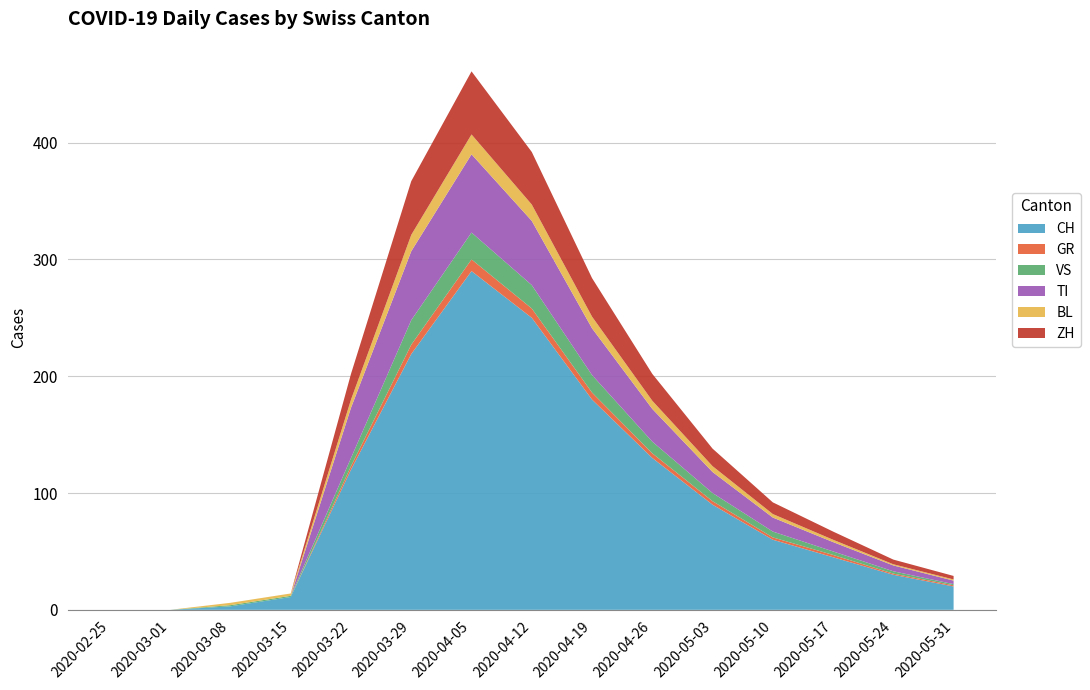

Reading left to right, extract all data points from this chart.

CH: 0	0	3	11	120	219	290	250	180	130	90	60	45	30	20
GR: 0	0	0	0	3	8	10	8	6	4	3	2	2	1	1
VS: 0	0	1	1	7	21	23	20	15	10	7	5	3	2	1
TI: 0	0	0	0	43	59	67	55	40	28	18	12	8	5	3
BL: 0	0	2	2	7	14	17	14	10	7	5	3	2	1	1
ZH: 0	0	0	0	22	46	54	45	33	23	15	10	7	4	3